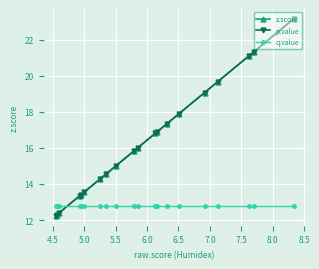

What is the lowest value of the z.score series?

12.2